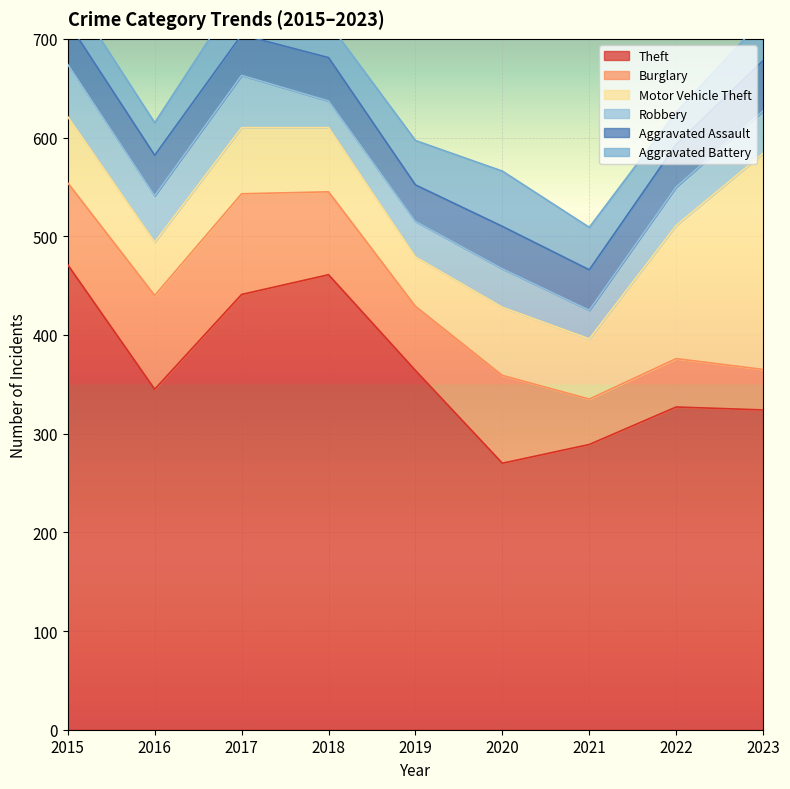

How many data points in Motor Vehicle Theft are above 67?

3